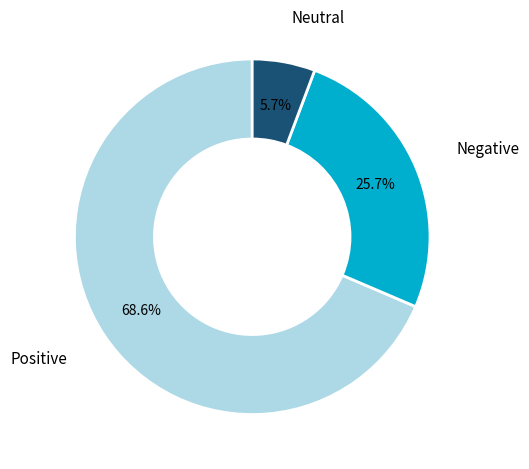

What portion of the pie excludes Negative?

74.3%